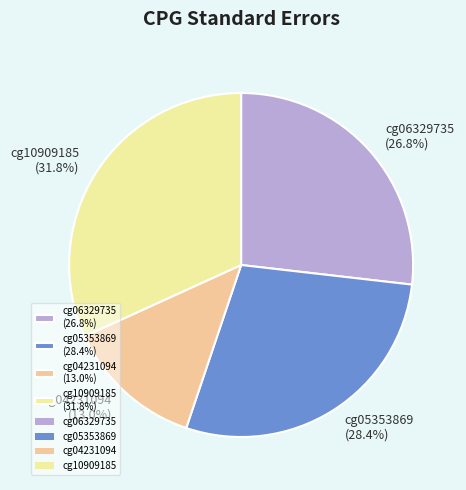

Does cg06329735 account for over 50% of the chart?

No